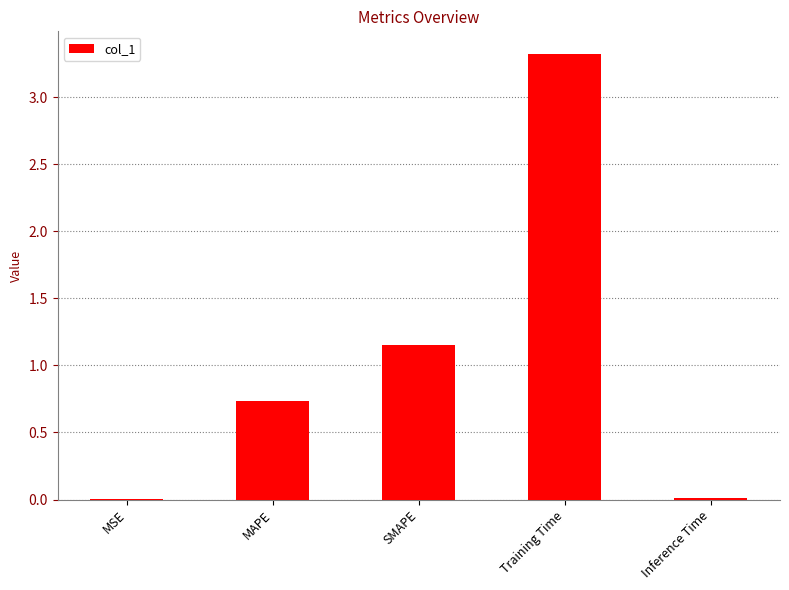

What is the sum of the values at SMAPE and MAPE?

1.9